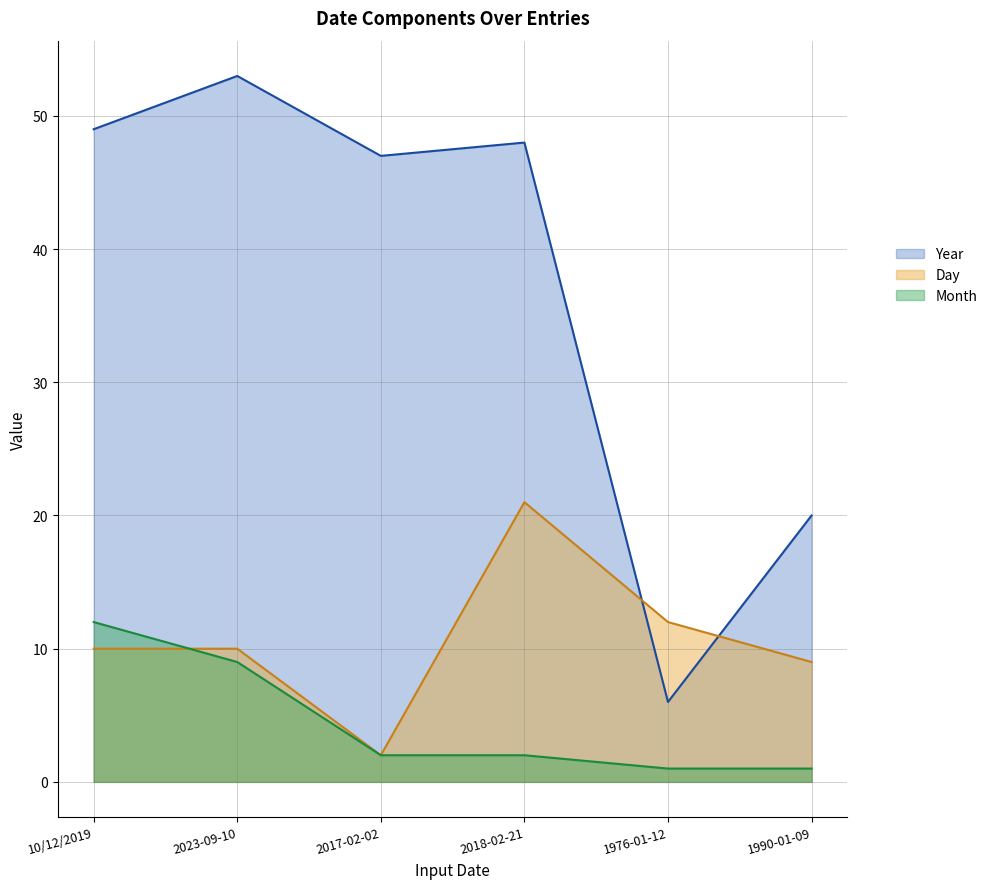

Which series changed the most between 1976-01-12 and 1990-01-09?

Year